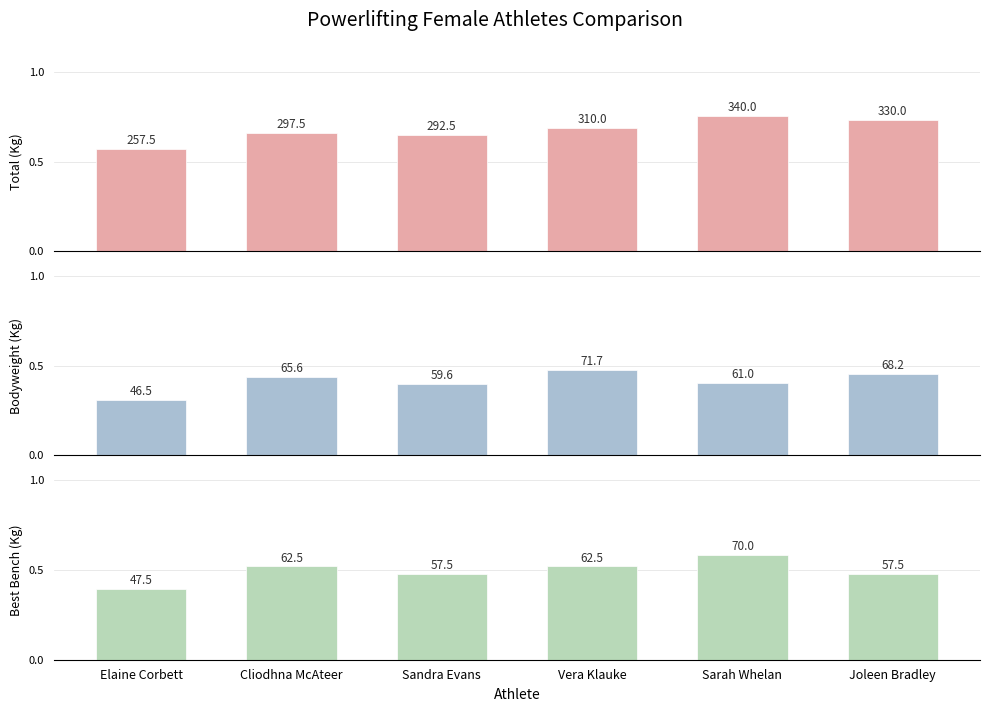

Read the Avg TotalKg value at Cliodhna McAteer.

297.5